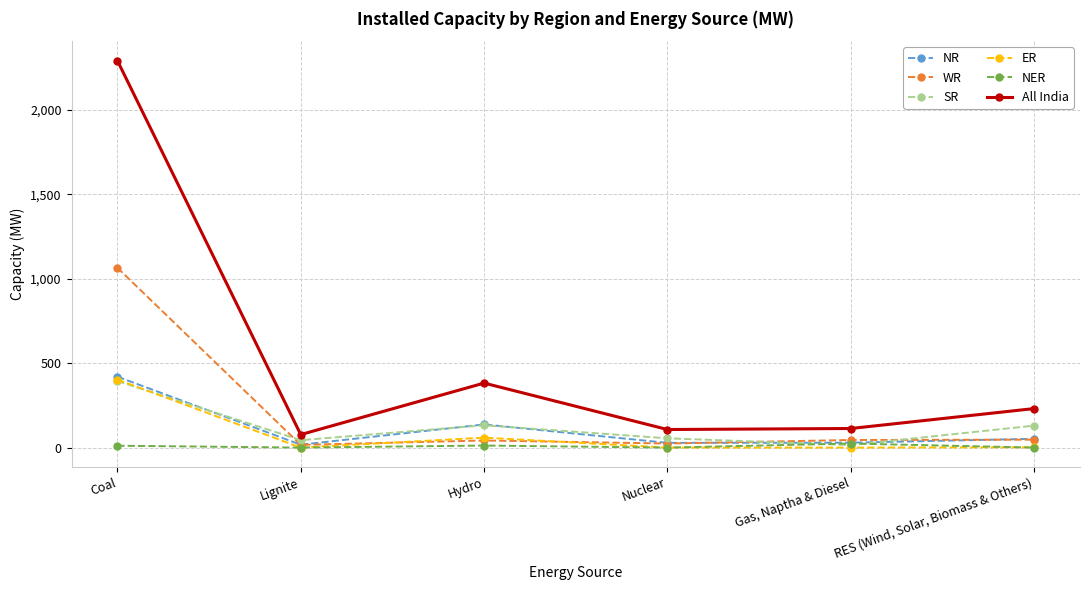

Rank the categories by WR value from lowest to highest.

Lignite, Nuclear, Hydro, Gas, Naptha & Diesel, RES (Wind, Solar, Biomass & Others), Coal